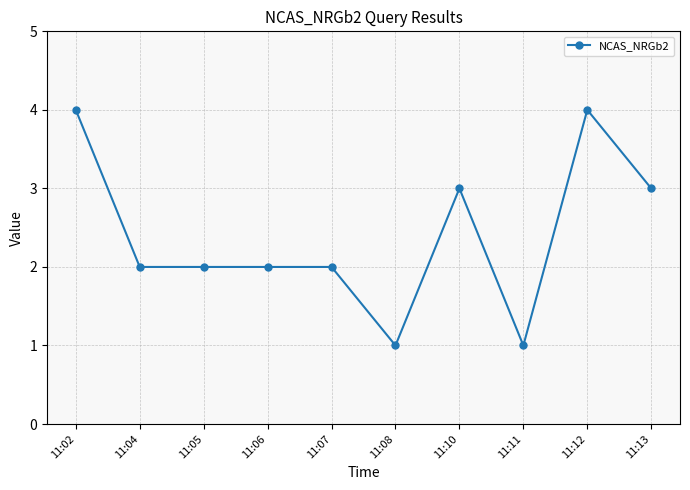

Is it true that the value at 11:08 is 1?

True